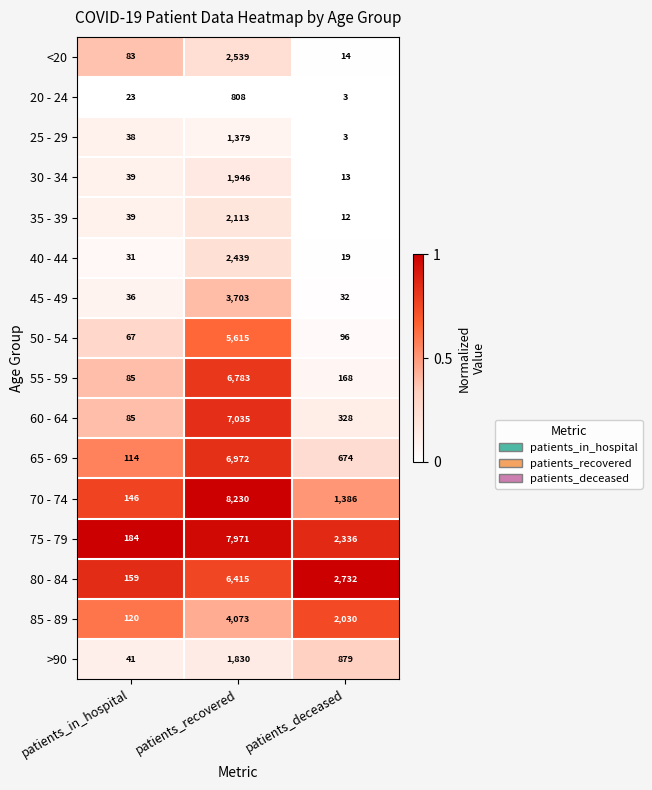

At which label does 60 - 64 reach its minimum?

patients_in_hospital